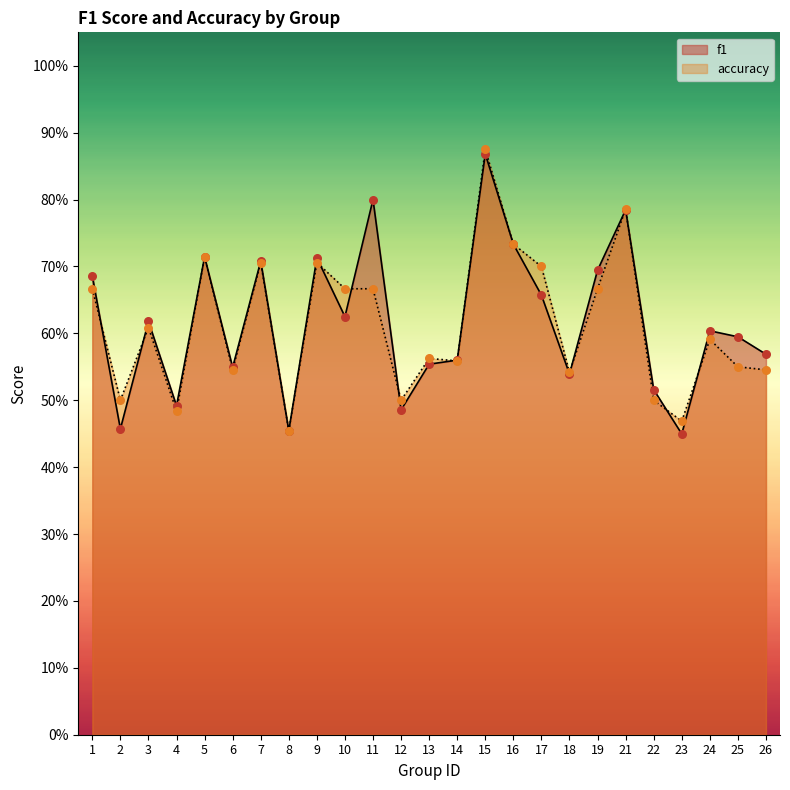

At how many categories does at least one series exceed 0?

25